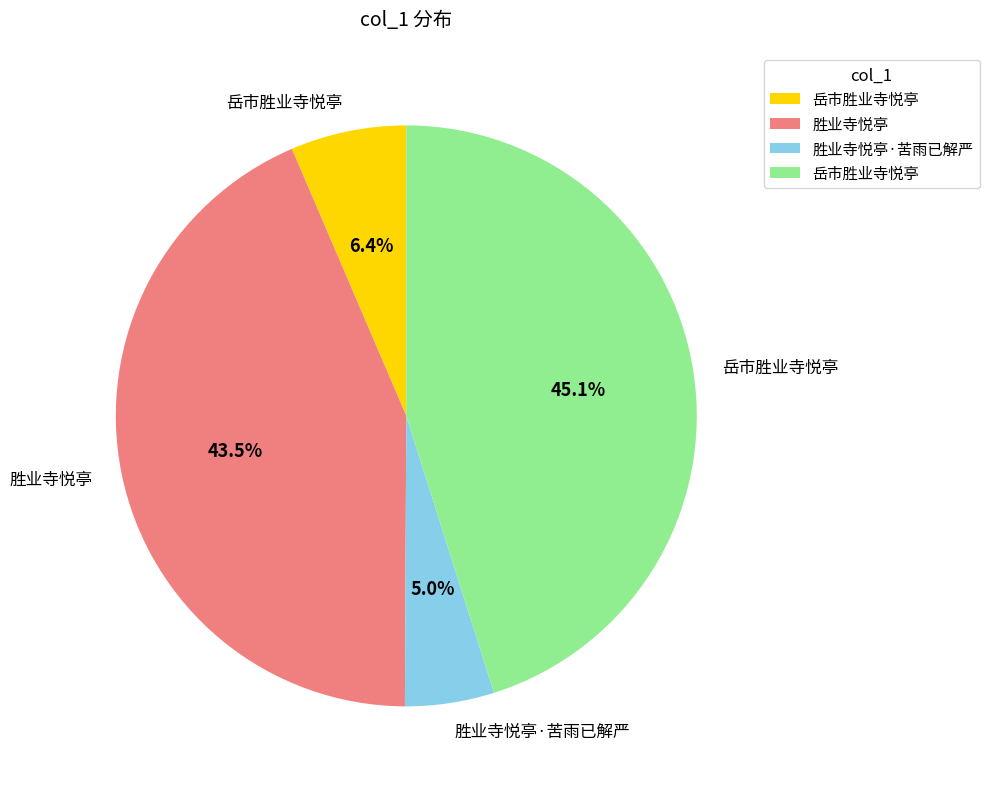

Is there a majority slice in this chart?

No